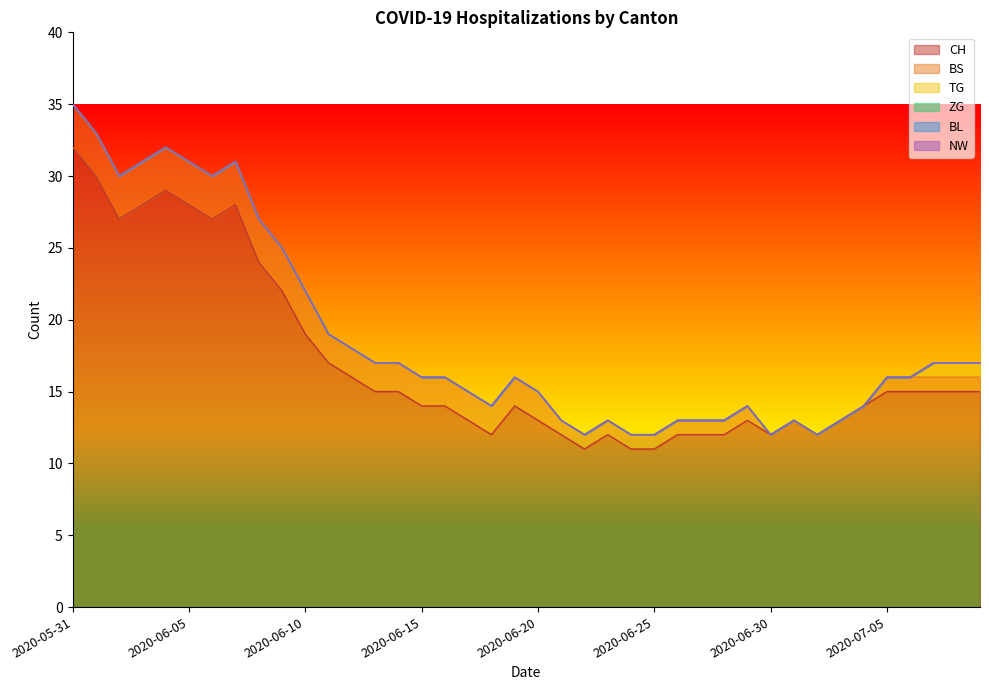

What position from the right is 2020-06-16?

24